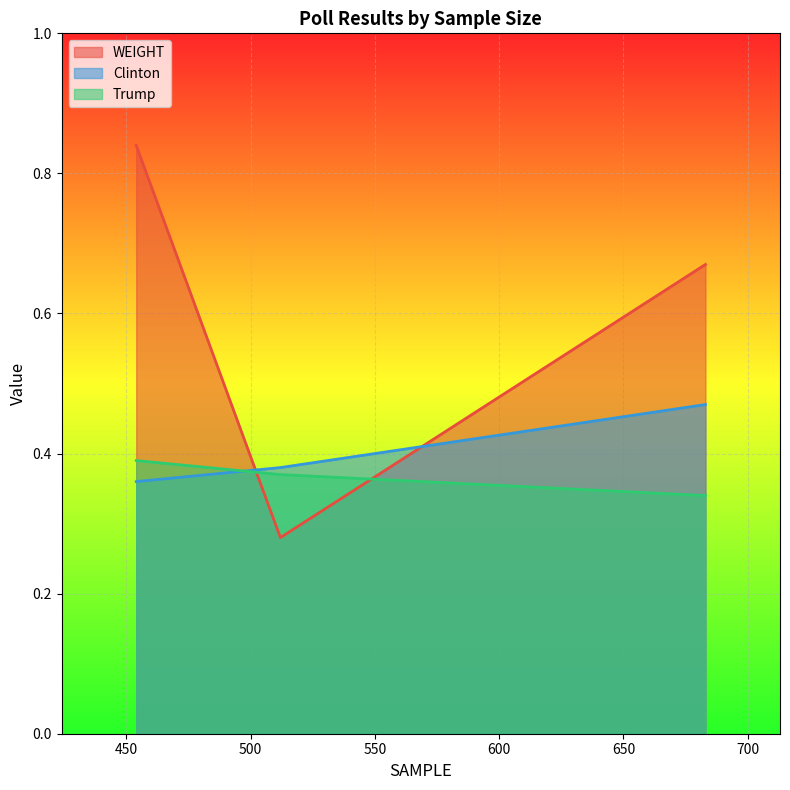

Reading left to right, list all the values displayed in this chart.

WEIGHT: 454=0.8	512=0.3	683=0.7
Clinton: 454=0.4	512=0.4	683=0.5
Trump: 454=0.4	512=0.4	683=0.3